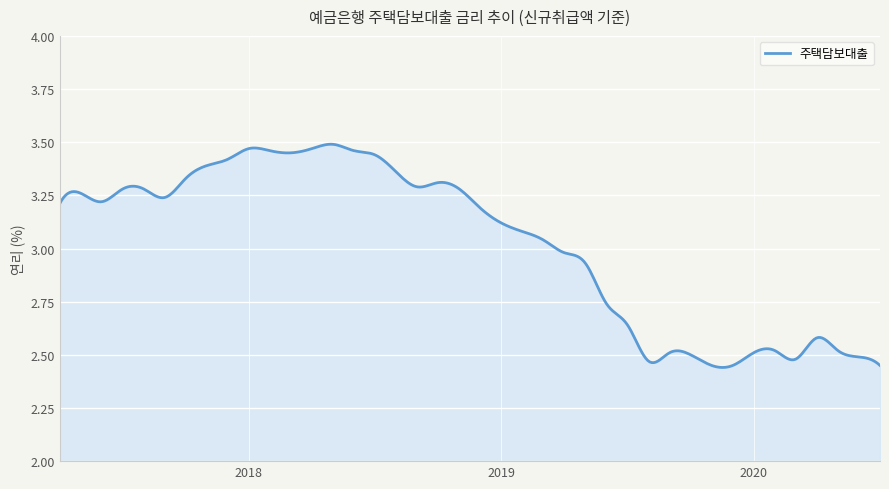

Does the chart display data point markers on the line(s)?

No